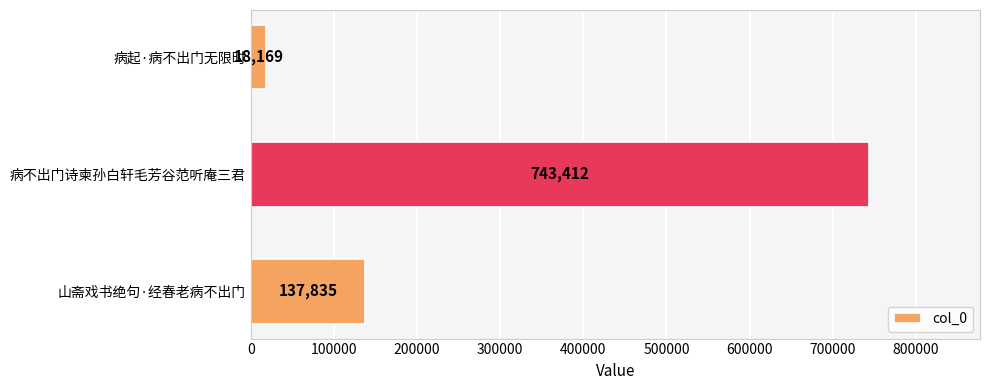

The value at 病不出门诗柬孙白轩毛芳谷范听庵三君 is 1046994. True or false?

False